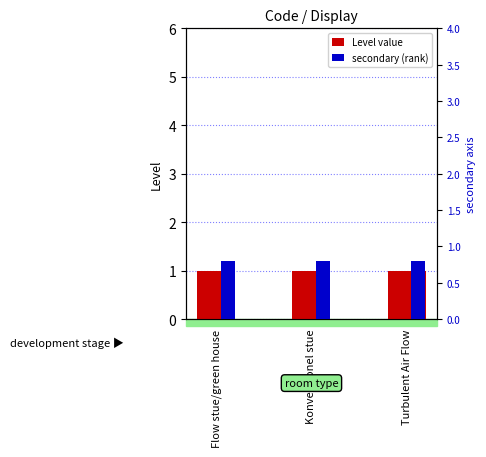

Are the bars horizontal?

No